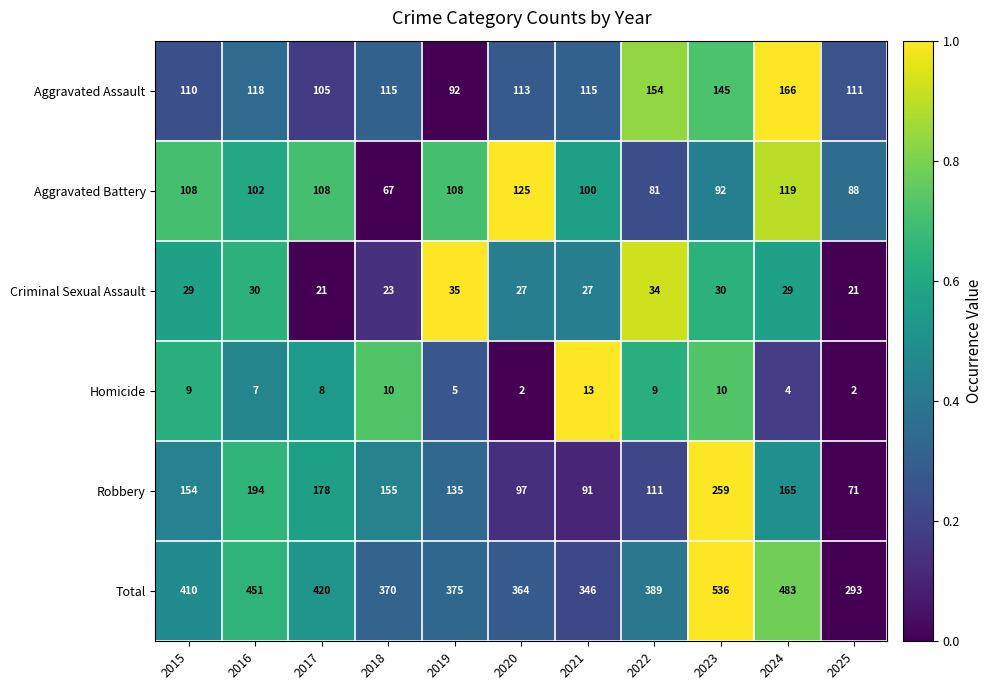

What is the maximum value for Aggravated Assault?

166